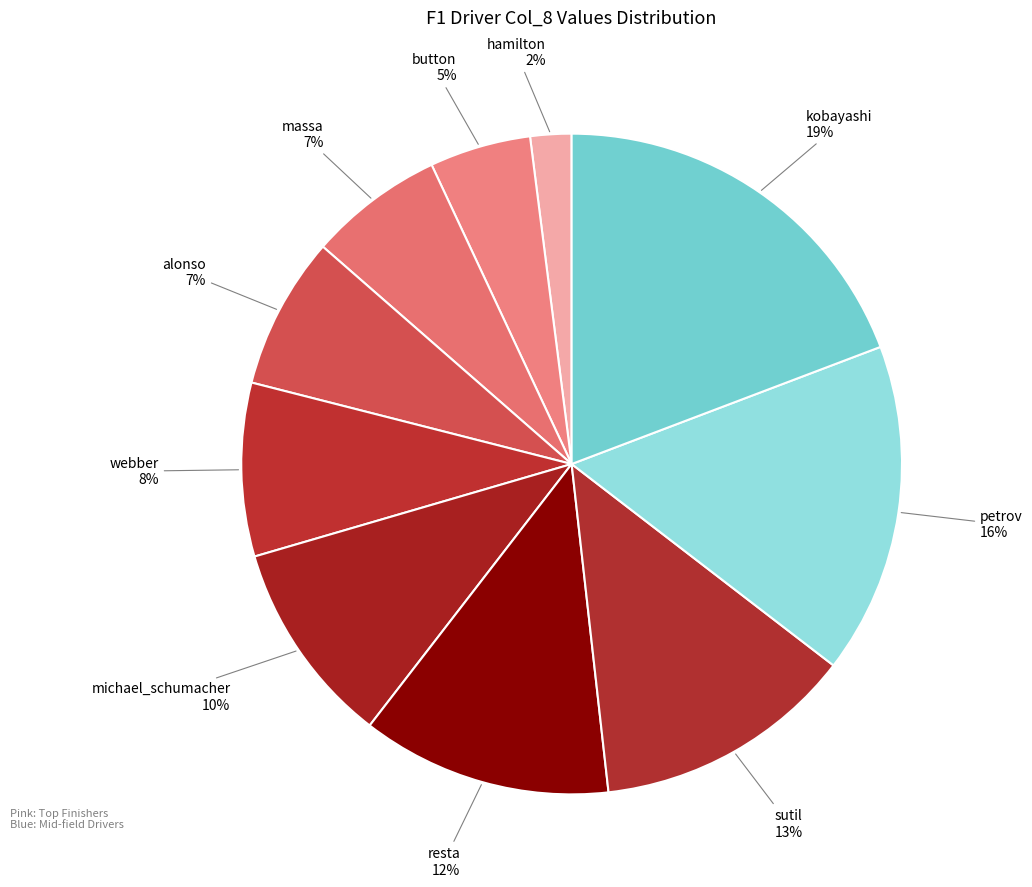

True or false: webber accounts for 14% of the total.

False